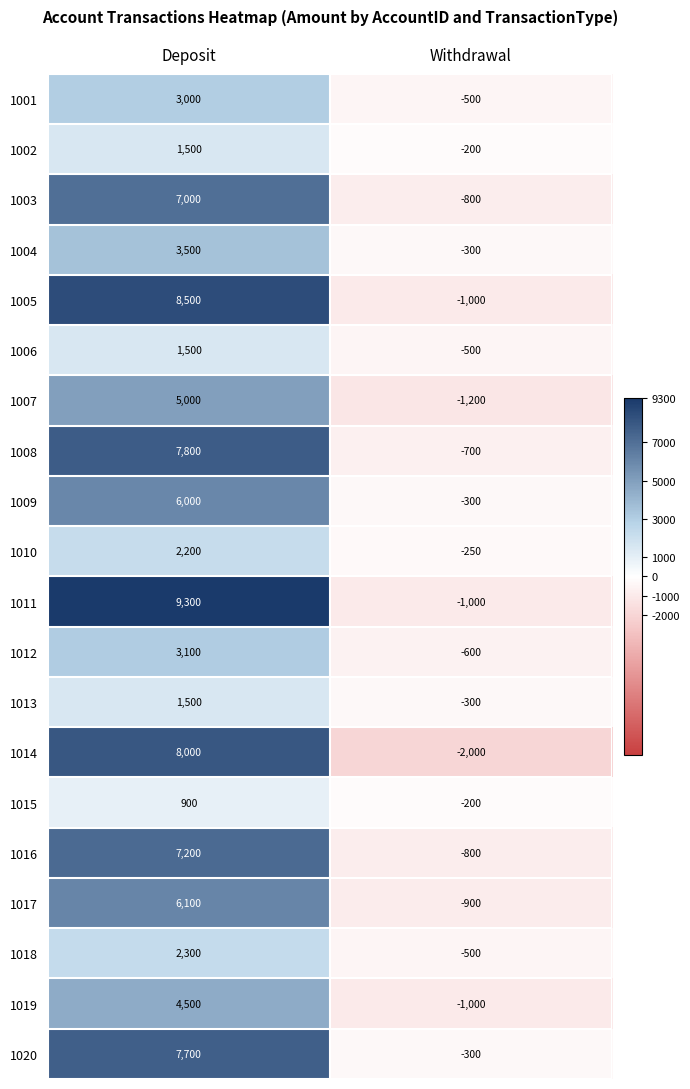

Rank the categories by 1015 value from highest to lowest.

Deposit, Withdrawal